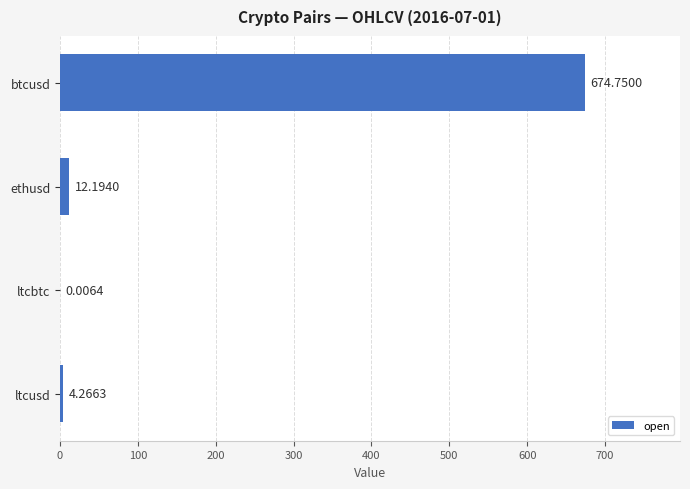

What is the sum of the values at btcusd and ltcbtc?

674.8